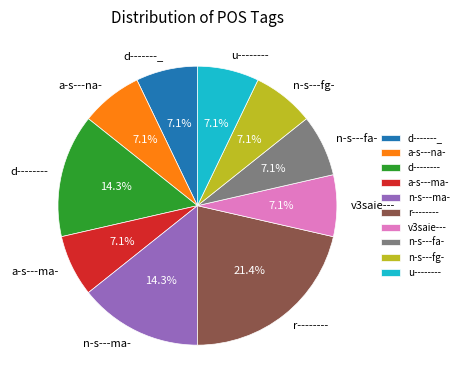

Which category has the biggest portion of the pie?

r--------